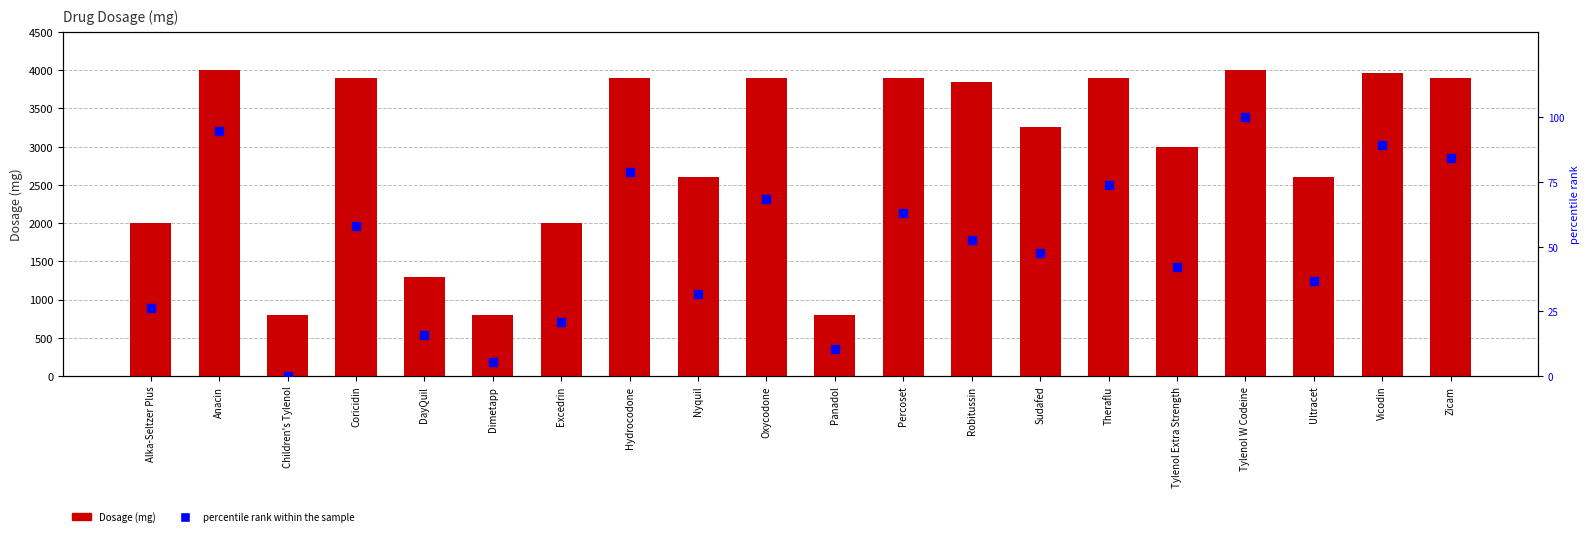

Which series has the largest total across all categories?

Dosage (mg)